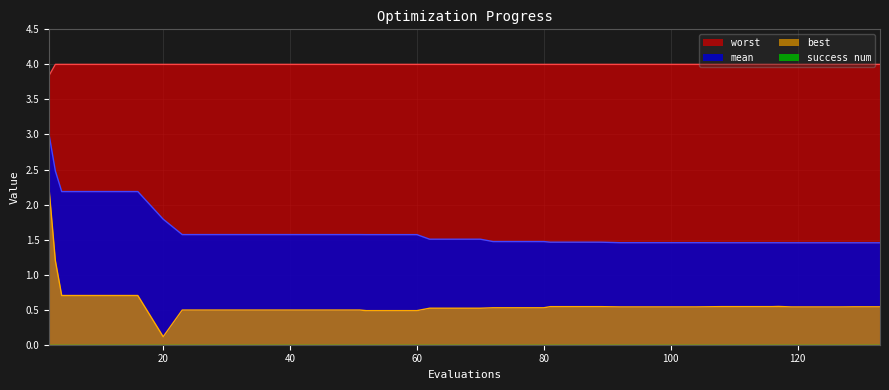

What is the smallest value displayed?

0.1